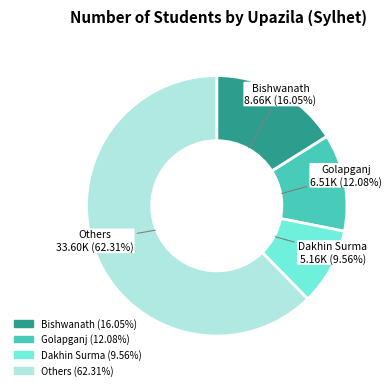

Is there a majority slice in this chart?

Yes